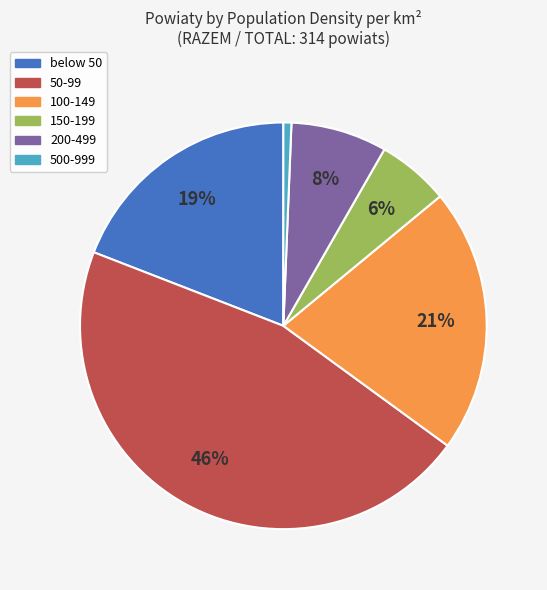

Do 150-199 and 50-99 together represent more than half of the pie?

Yes